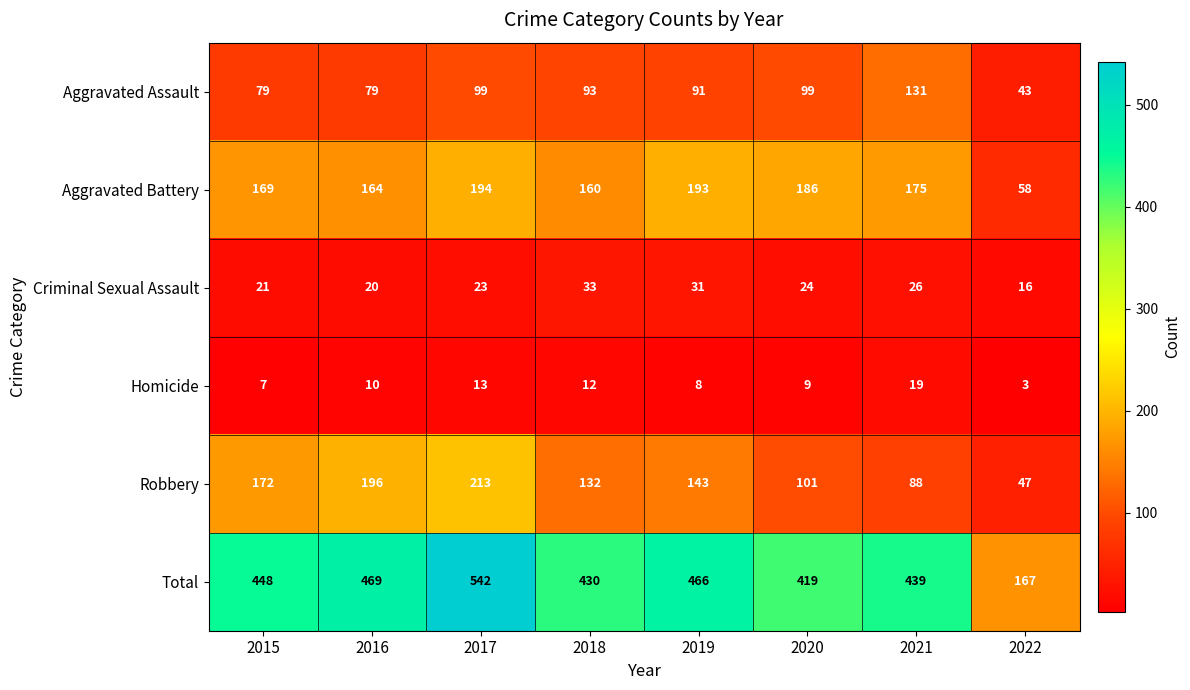

Is it true that Aggravated Assault equals 79 at 2015?

True